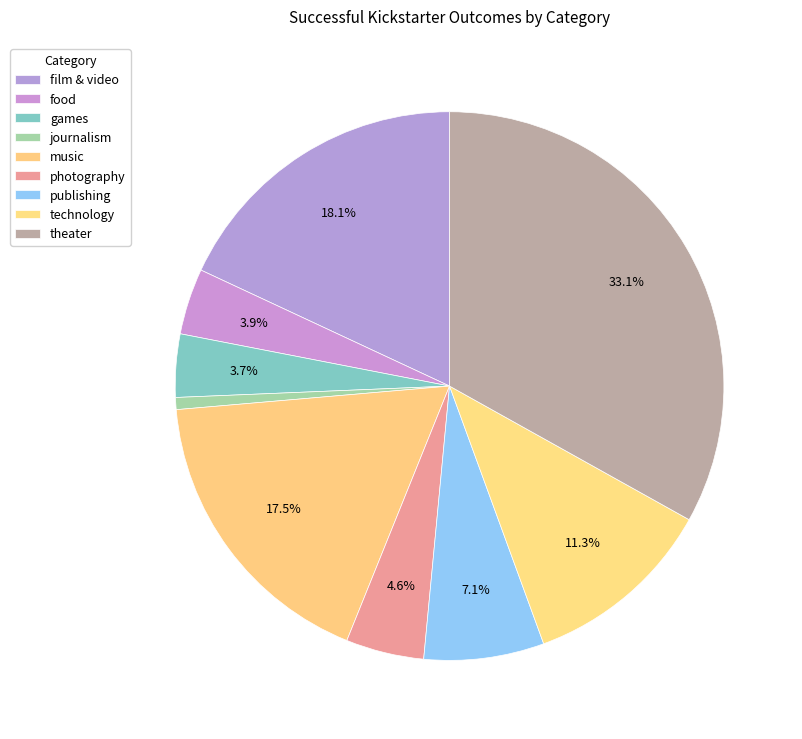

What is the ratio of the value at theater to the value at photography?

7.2